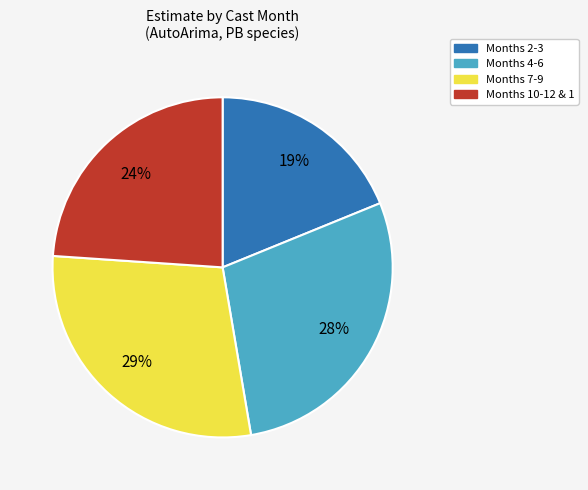

Is there a majority slice in this chart?

No